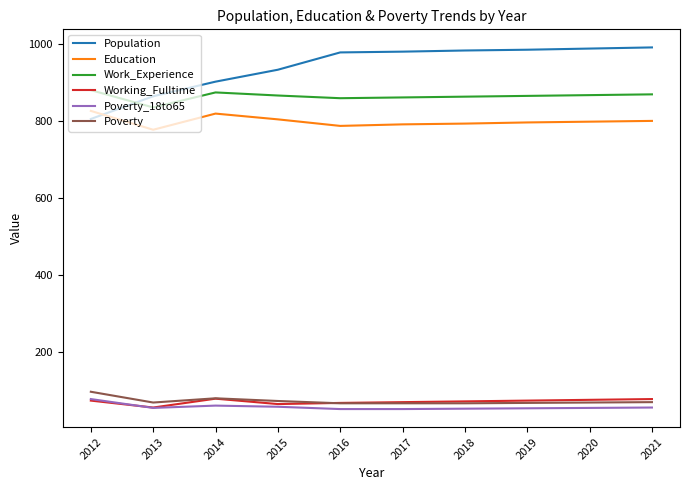

True or false: Population and Poverty_18to65 intersect in this chart.

False